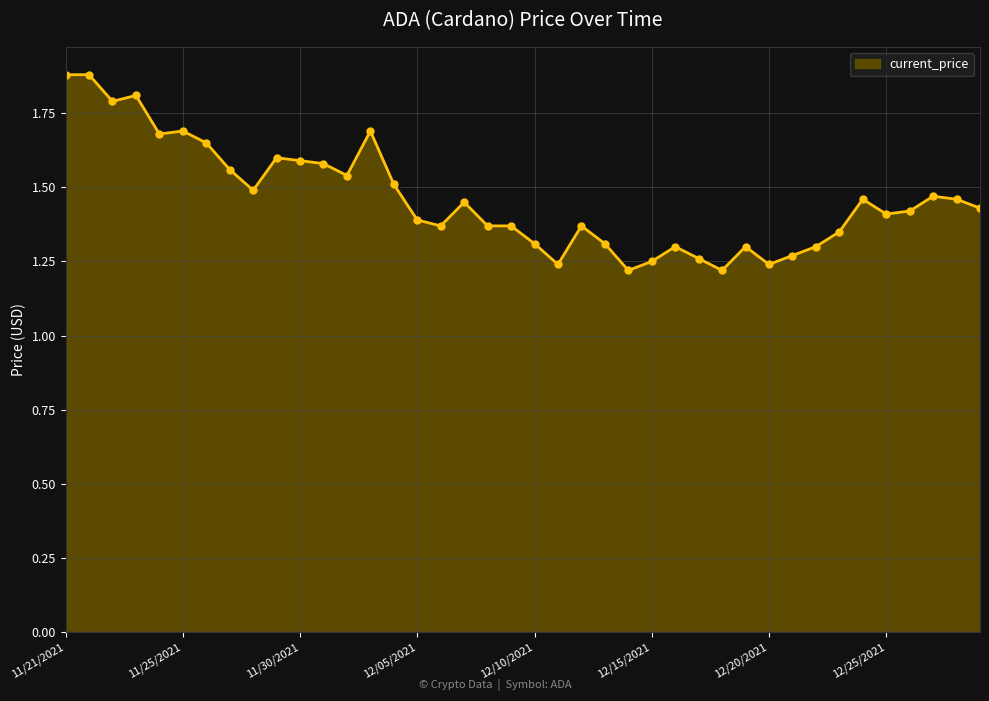

Does the chart have visible grid lines?

Yes